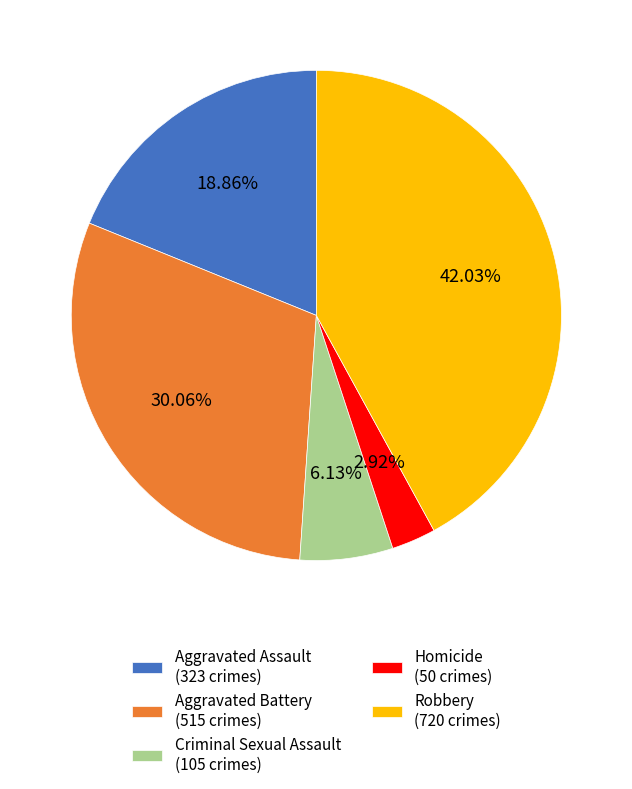

Is there any slice that represents more than half of the pie?

No